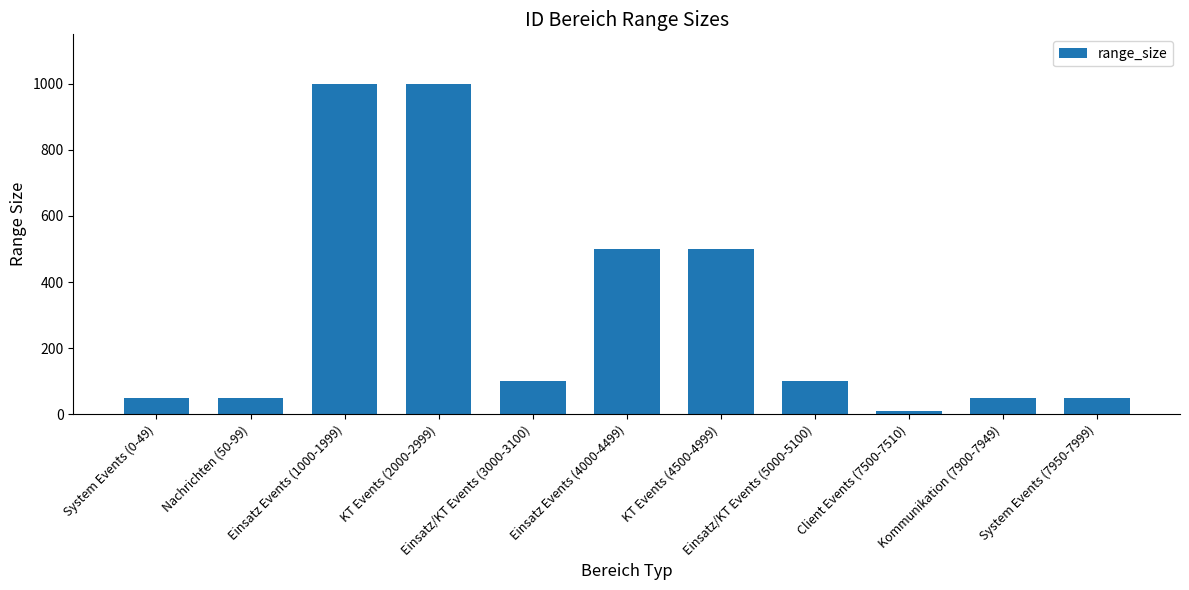

What is the difference between the maximum and second lowest values?

950